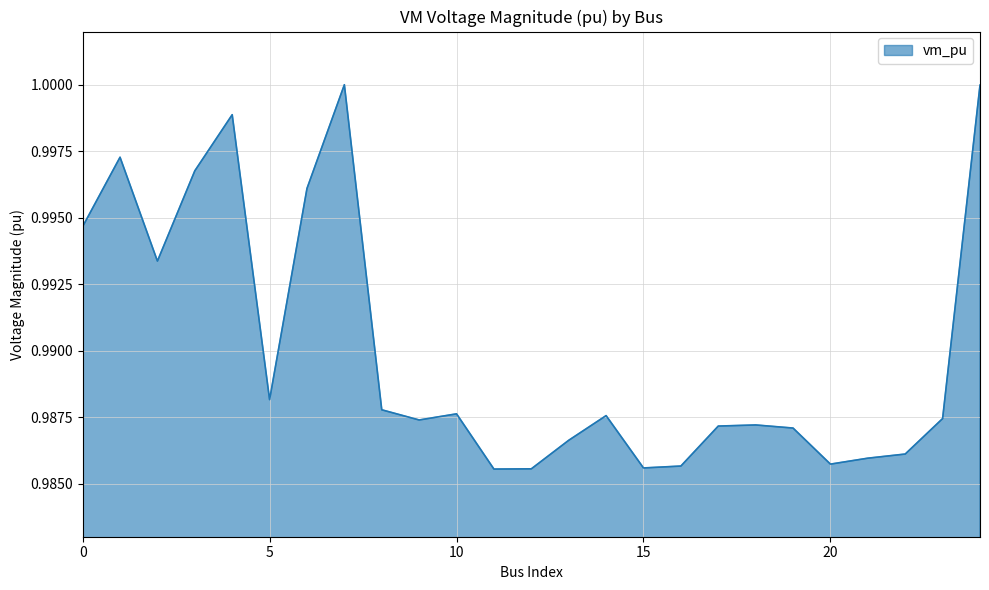

List the labels in order of value, smallest first.

11, 12, 15, 16, 20, 21, 22, 13, 19, 17, 18, 9, 23, 14, 10, 8, 5, 2, 0, 6, 3, 1, 4, 24, 7